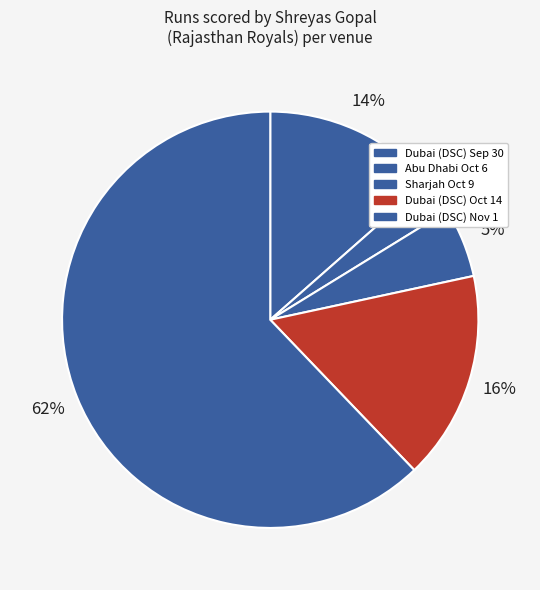

What is the smallest slice in the pie chart?

Abu Dhabi Oct 6